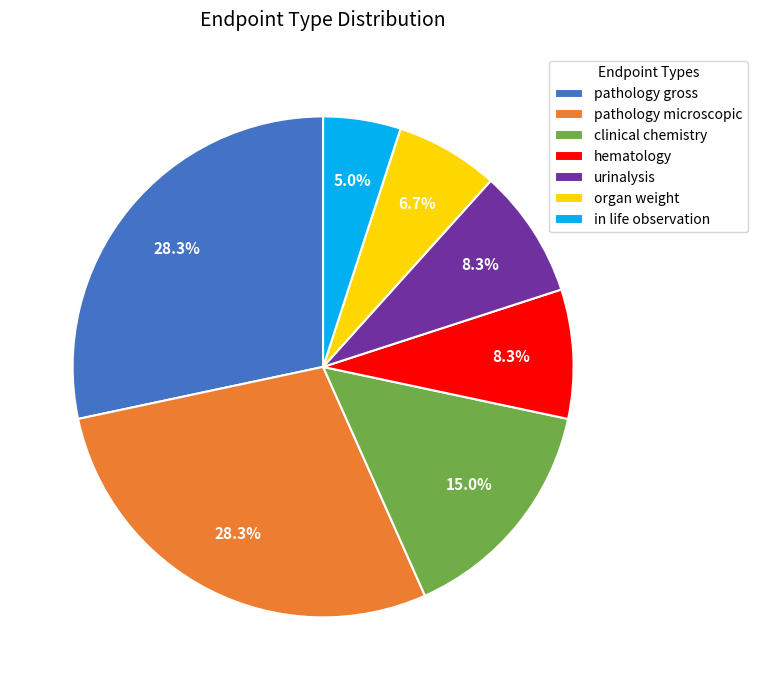

To the nearest percent, what is the average slice percentage?

14%